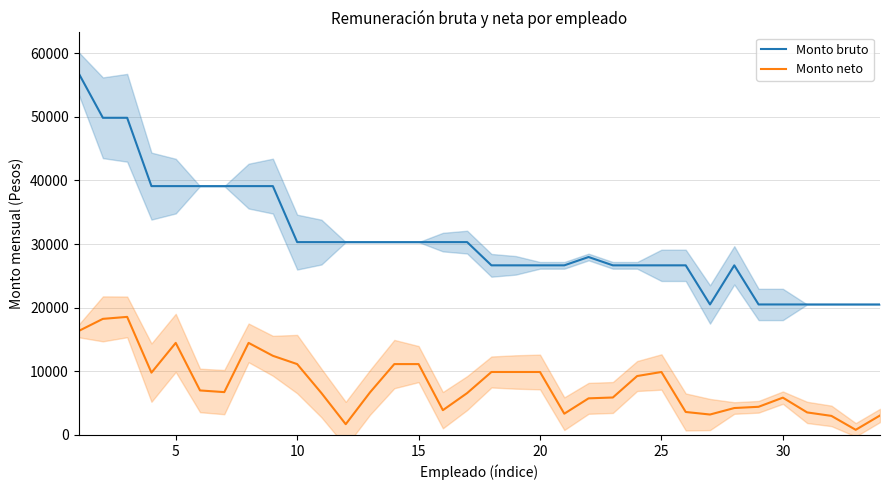

What value does the Monto neto series have at 5?

14475.5